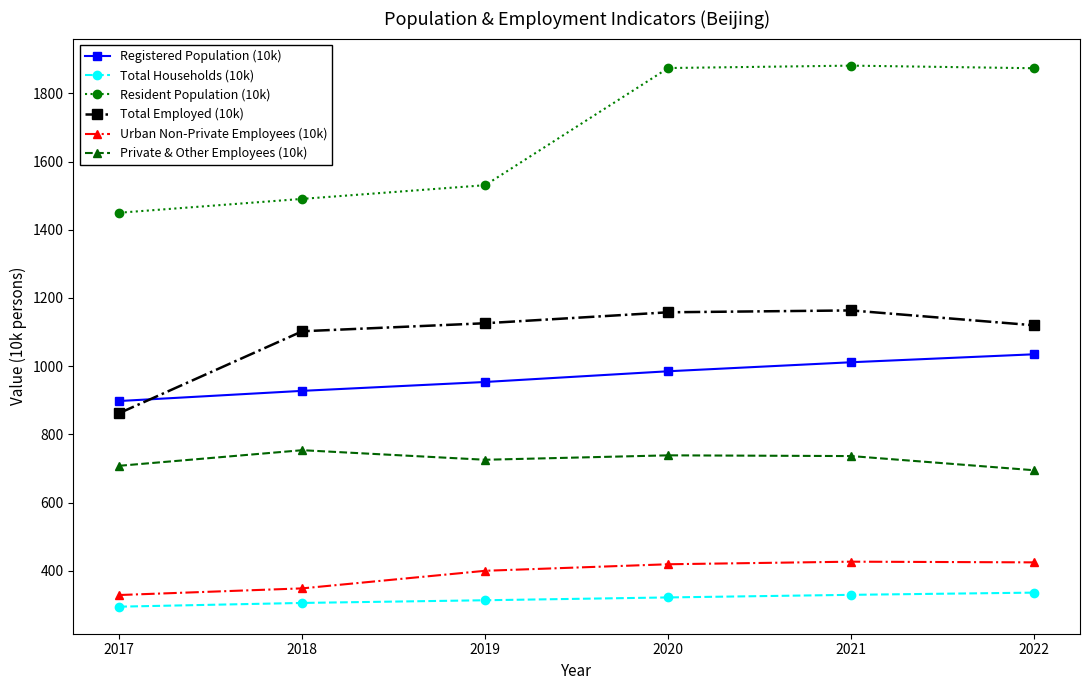

What is the difference between the maximum and minimum values in the Total Employed (10k) series?

301.1